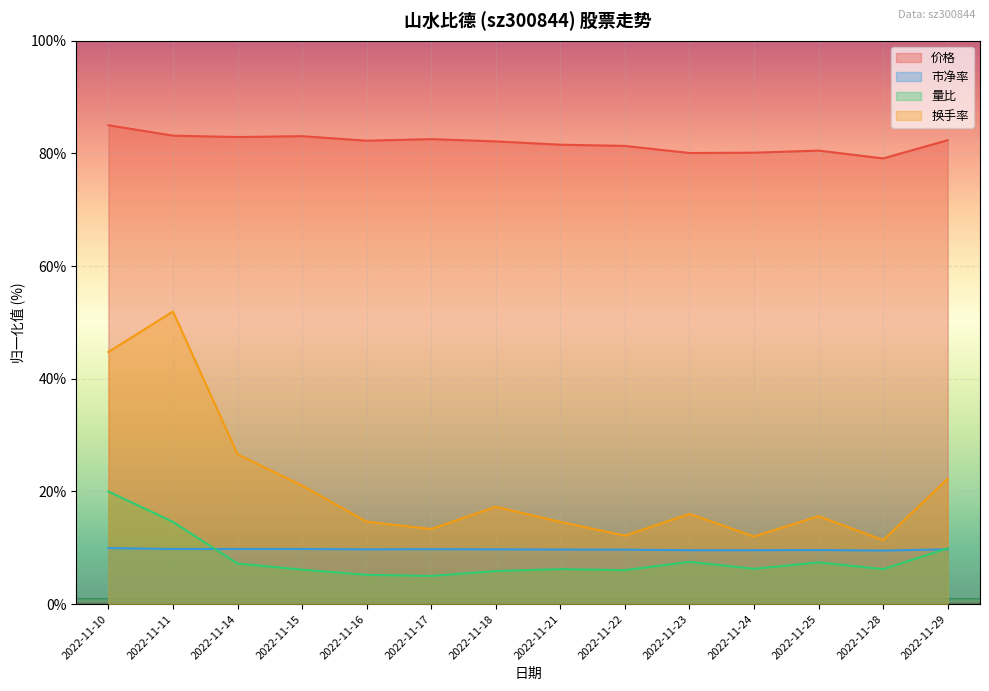

The 换手率 series shows 14.6 at 2022-11-16. True or false?

True